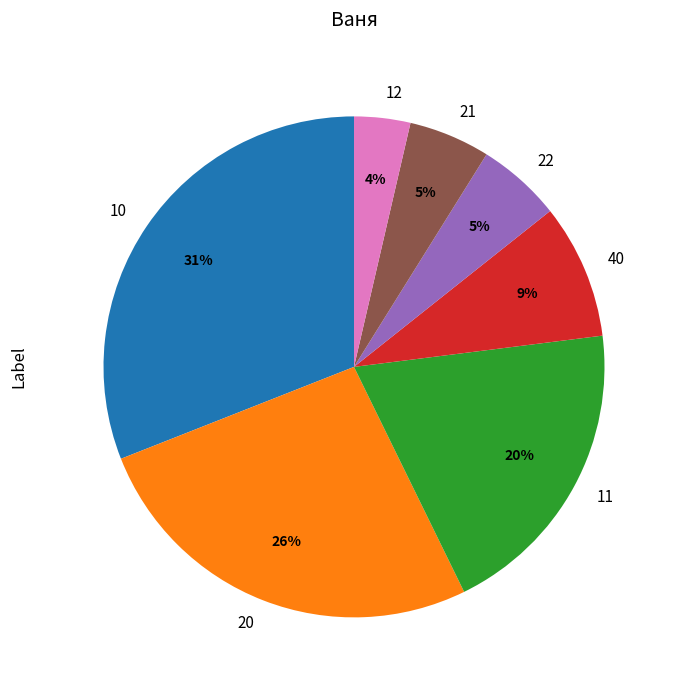

To the nearest percent, what is the average slice percentage?

14%